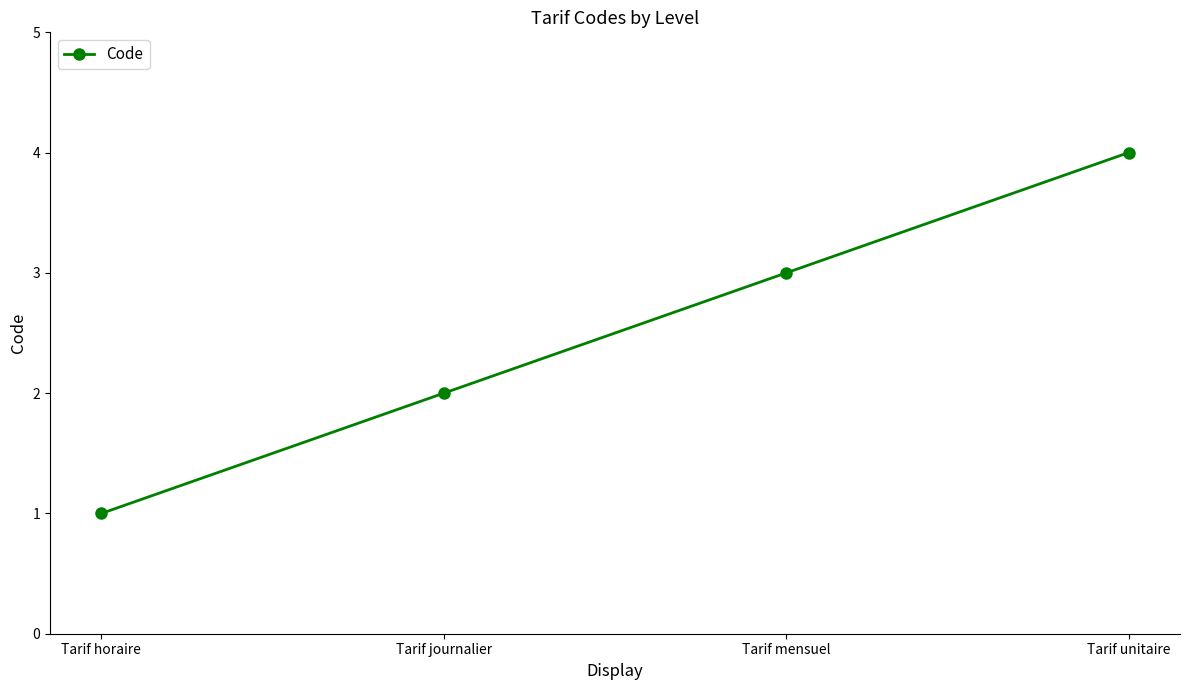

Is this an area chart (filled region under the line)?

No